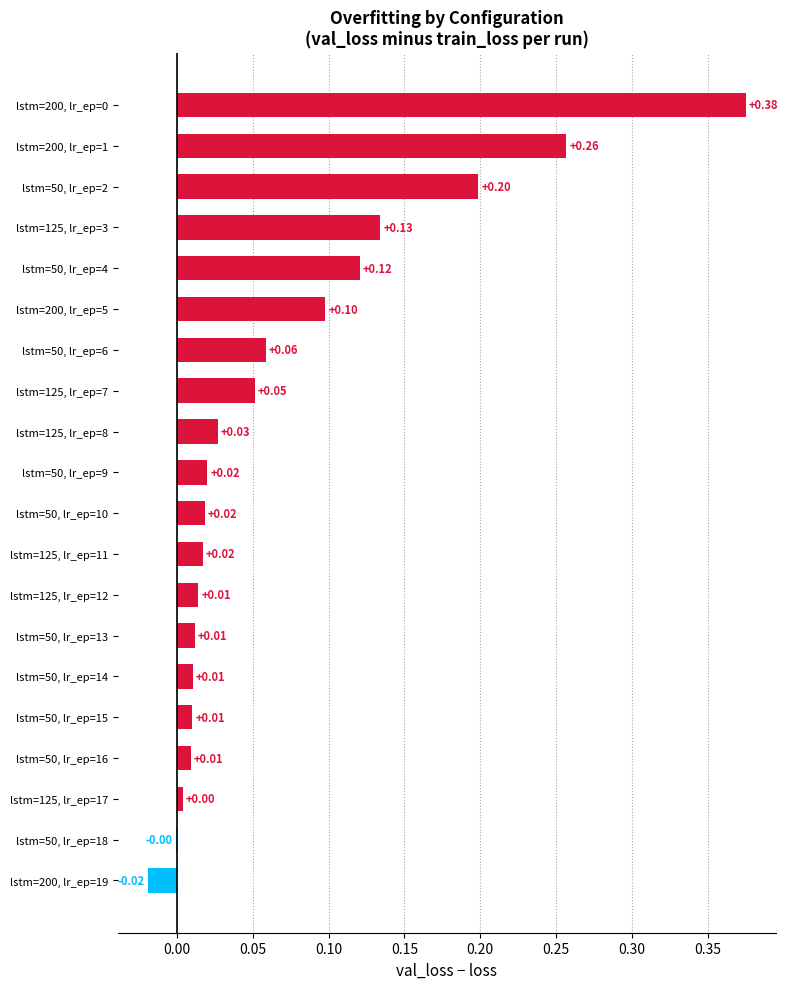

How many data points are above 0?

18